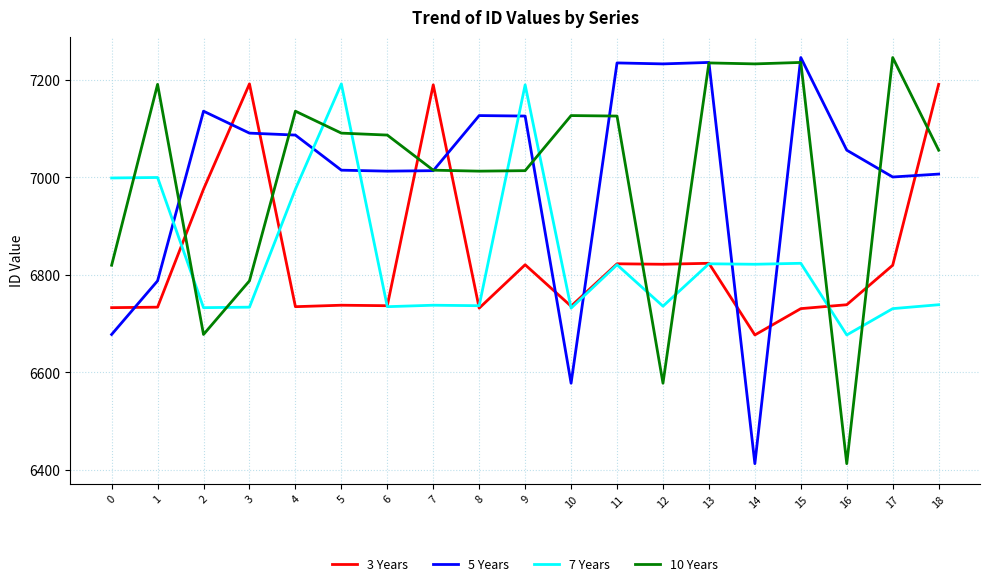

Count the number of data series in this chart.

4